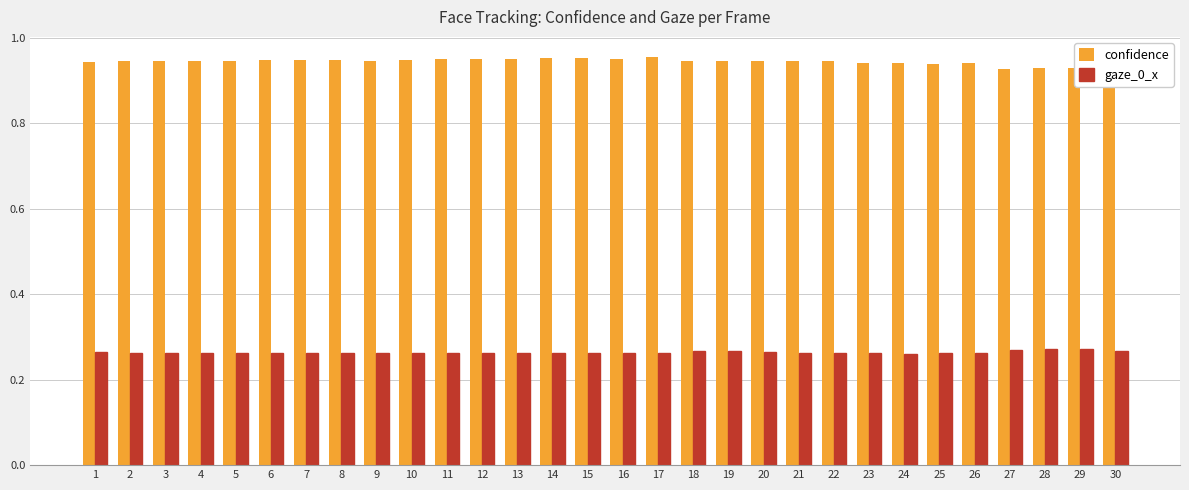

The gaze_0_x series shows 0.1 at 10. True or false?

False